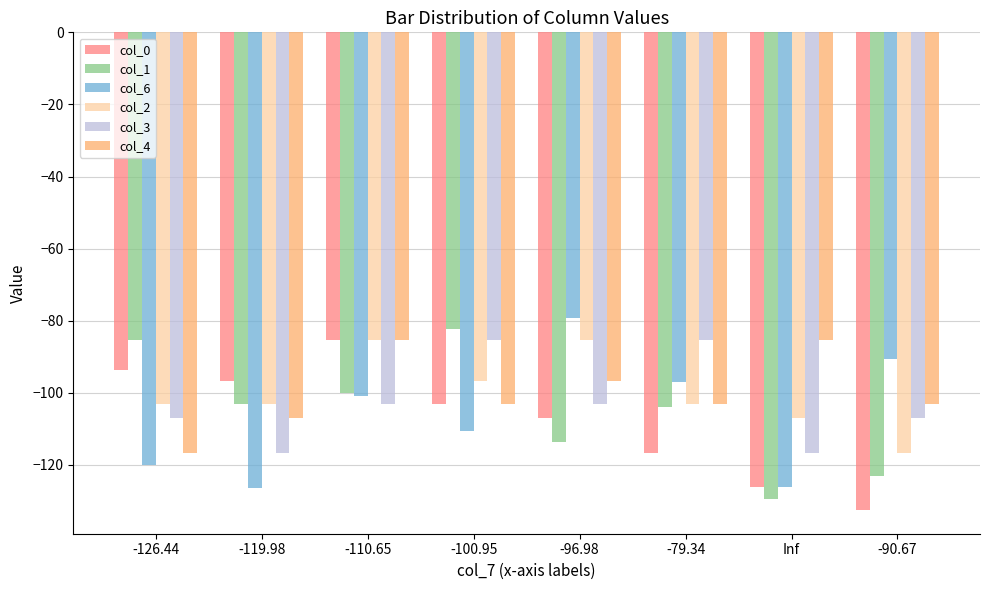

Which category has the highest value across all series?

-96.98